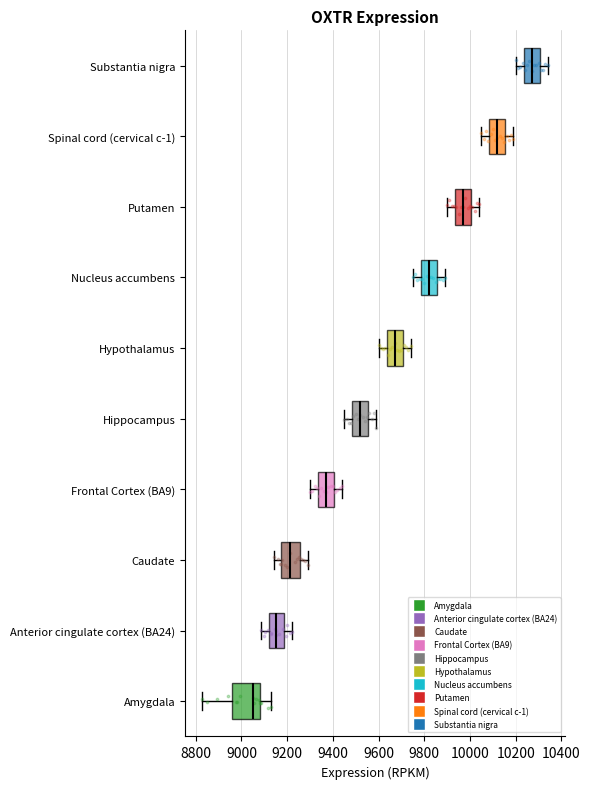

Comparing the boxes themselves (not the whiskers), which one is the widest?

Amygdala